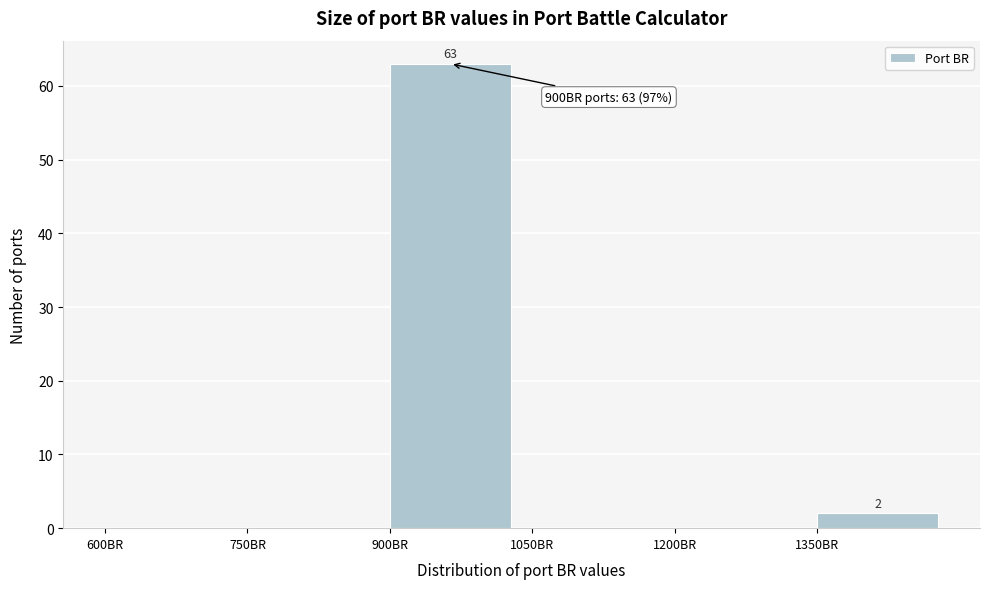

Which range on the x-axis has the tallest bar?

900 to 1050